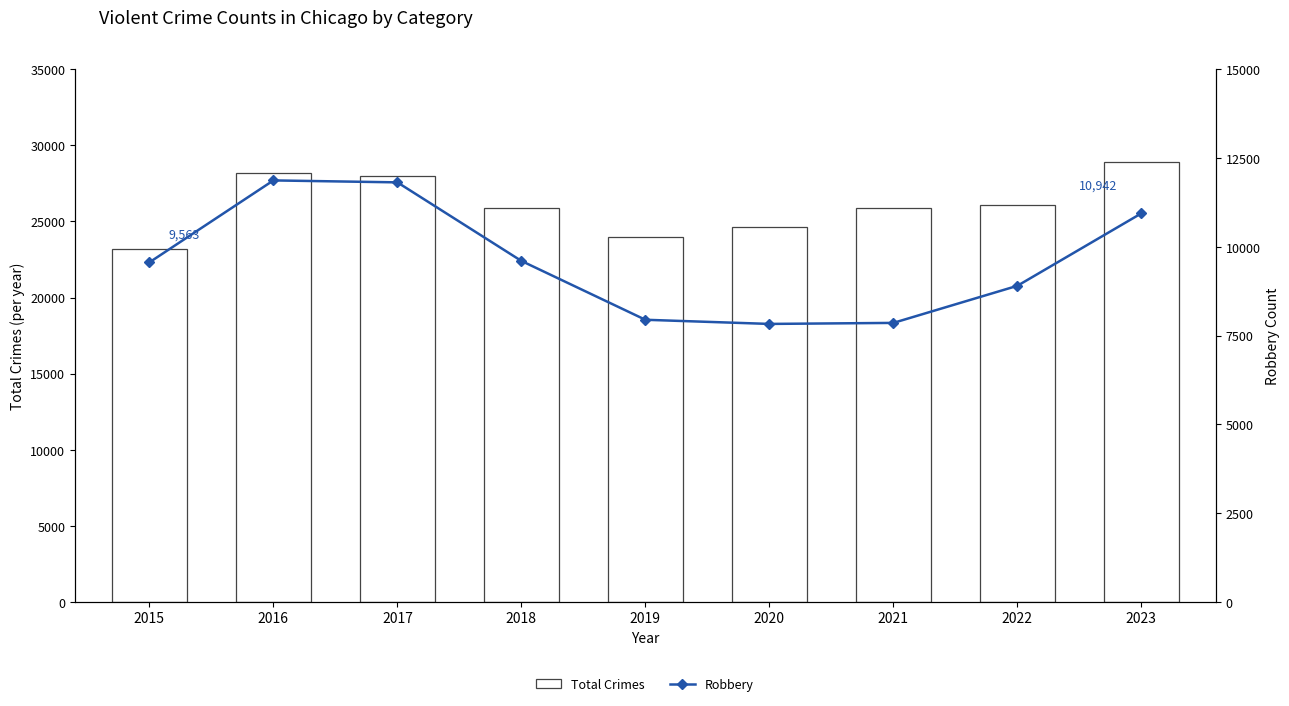

Are the bars grouped side by side (vs. stacked)?

Yes